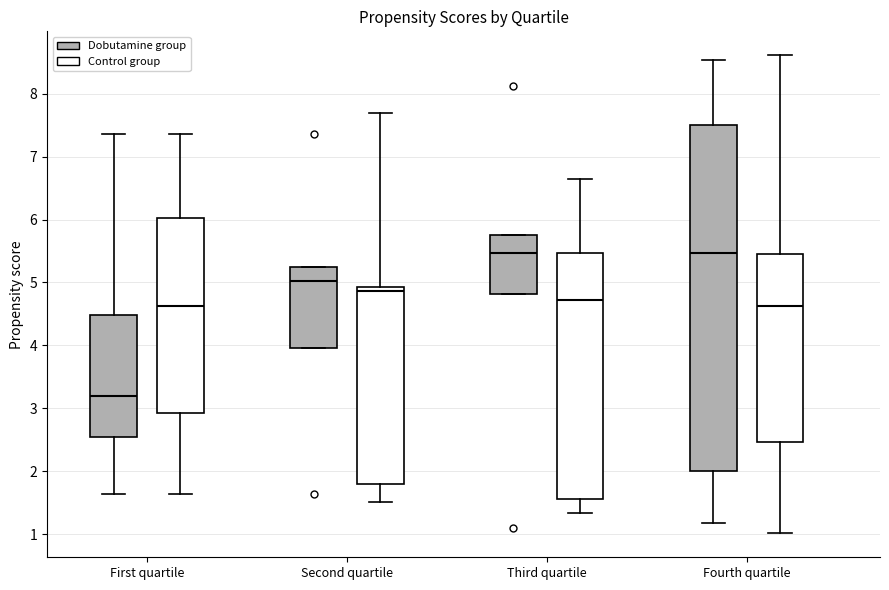

Reading left to right, read every box against the y-axis: the position of its median line, the range the box covers, and the ends of its whiskers. The values are not printed on the chart, so give them approximately, as read against the axis.

First quartile (Dobutamine group): median 3.2, box 2.5 to 4.5, whiskers 1.6 to 7.4
First quartile (Control group): median 4.6, box 2.9 to 6.0, whiskers 1.6 to 7.4
Second quartile (Dobutamine group): median 5.0, box 4.0 to 5.2, whiskers 4.0 to 5.2
Second quartile (Control group): median 4.9 (just below the box's upper edge), box 1.8 to 4.9, whiskers 1.5 to 7.7
Third quartile (Dobutamine group): median 5.5, box 4.8 to 5.8, whiskers 4.8 to 5.8
Third quartile (Control group): median 4.7, box 1.6 to 5.5, whiskers 1.3 to 6.6
Fourth quartile (Dobutamine group): median 5.5, box 2.0 to 7.5, whiskers 1.2 to 8.5
Fourth quartile (Control group): median 4.6, box 2.5 to 5.5, whiskers 1.0 to 8.6